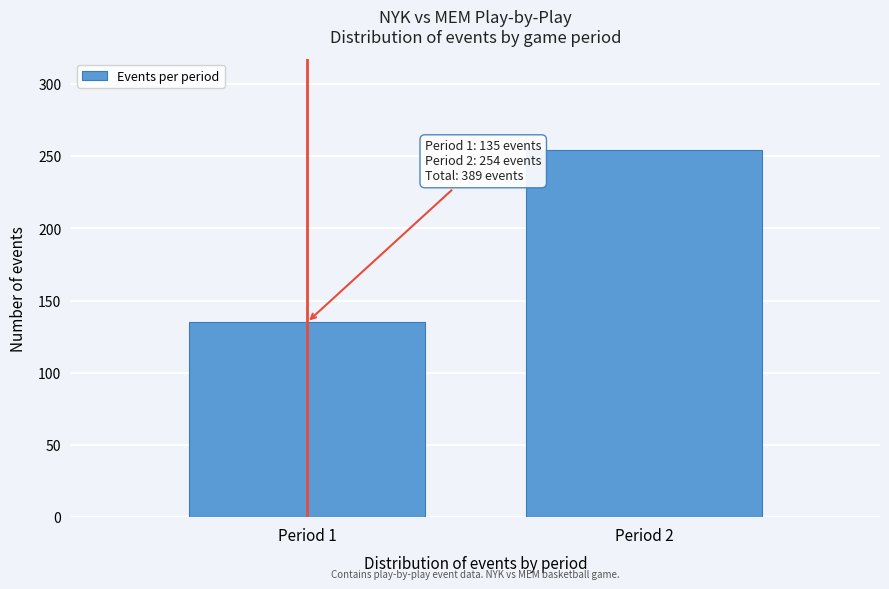

Reading right to left, extract all data points from this chart.

254	135